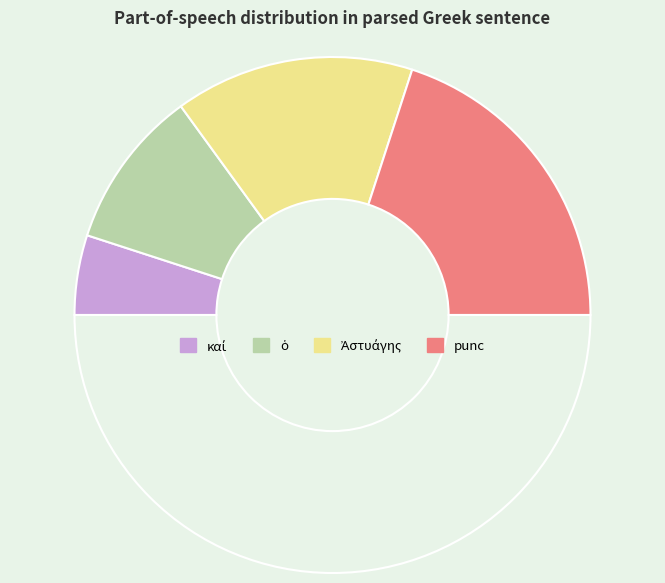

Which slice is the largest?

προεῖπον